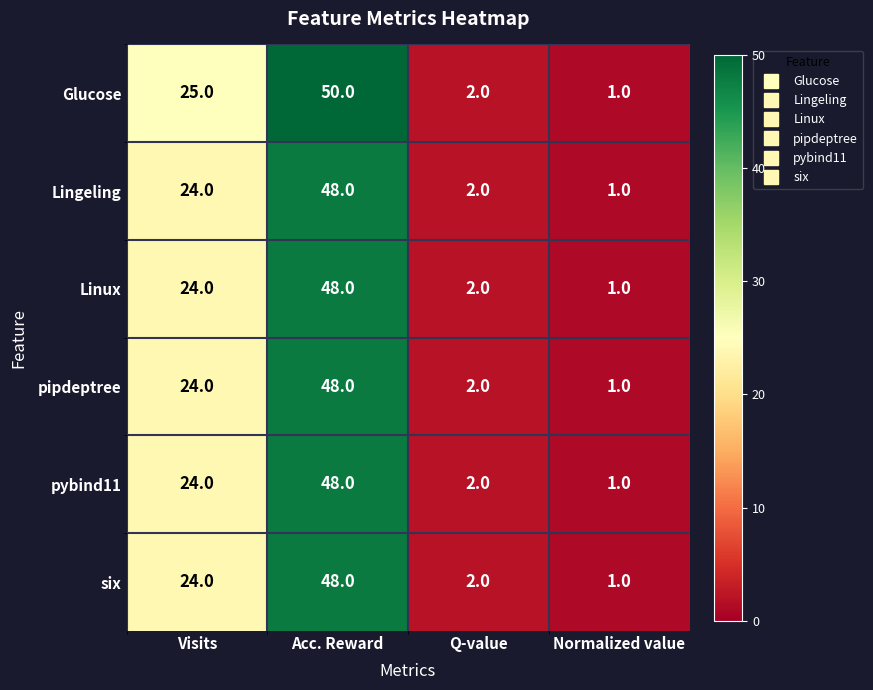

Which series has the widest spread of values?

Glucose